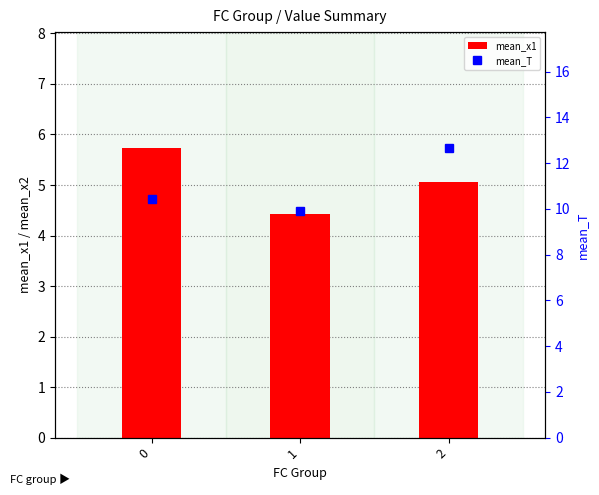

Which series has the largest total across all categories?

mean_T